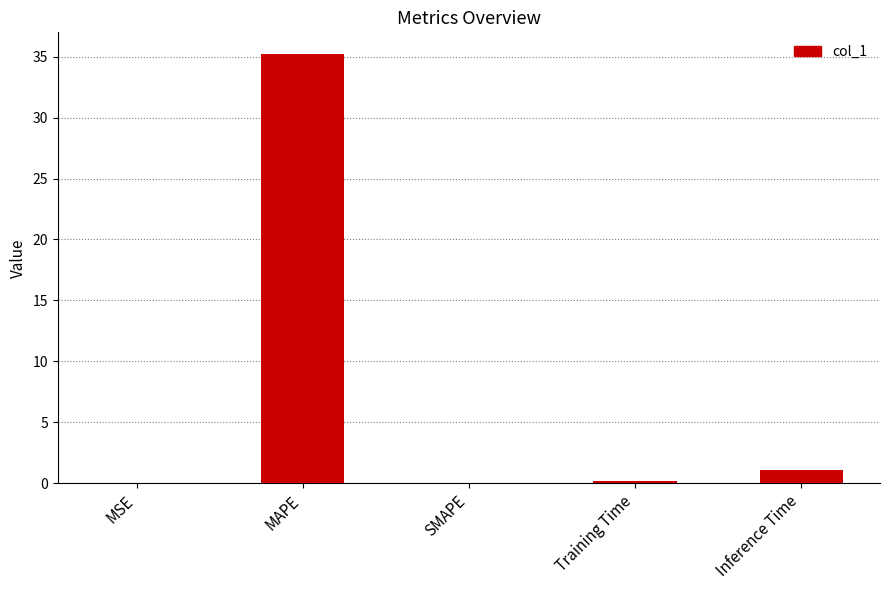

Where is the data nearest to the value 17?

Inference Time